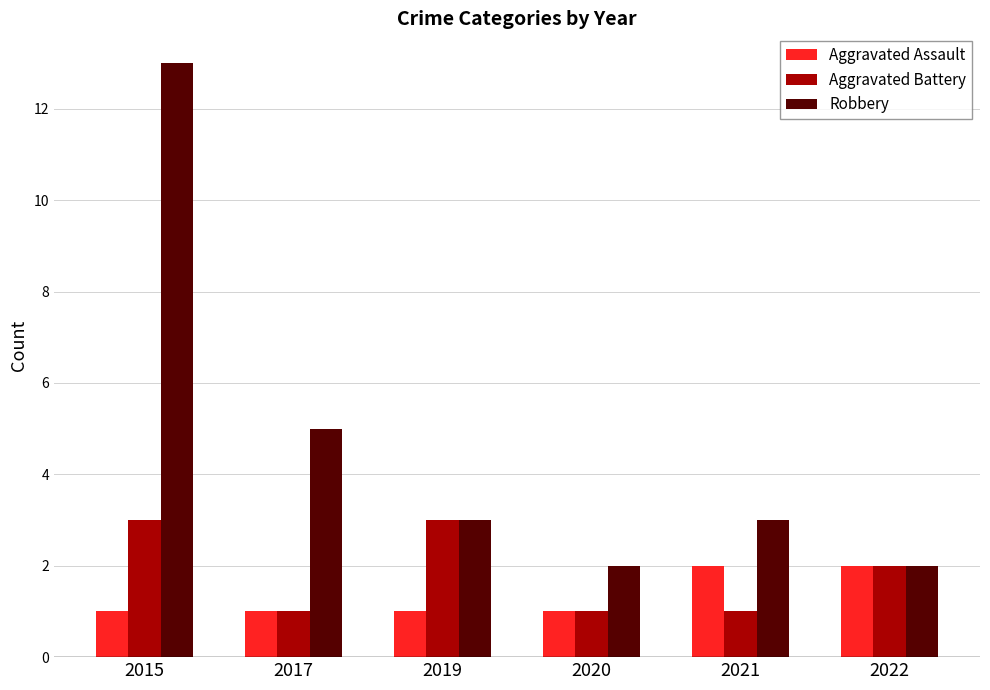

How many bars are there in total?

18